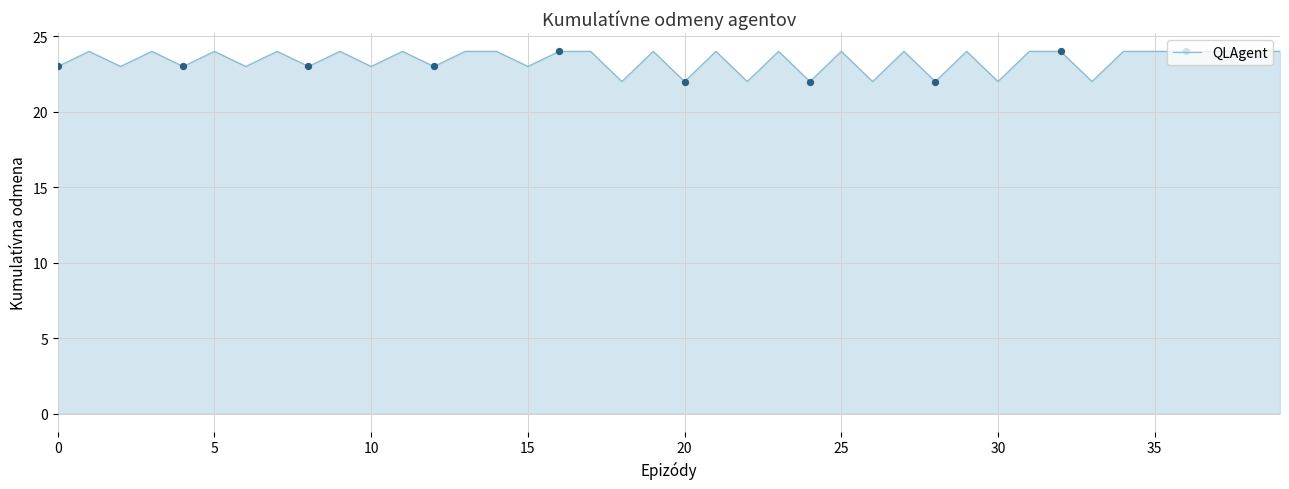

What is the smallest value displayed?

22